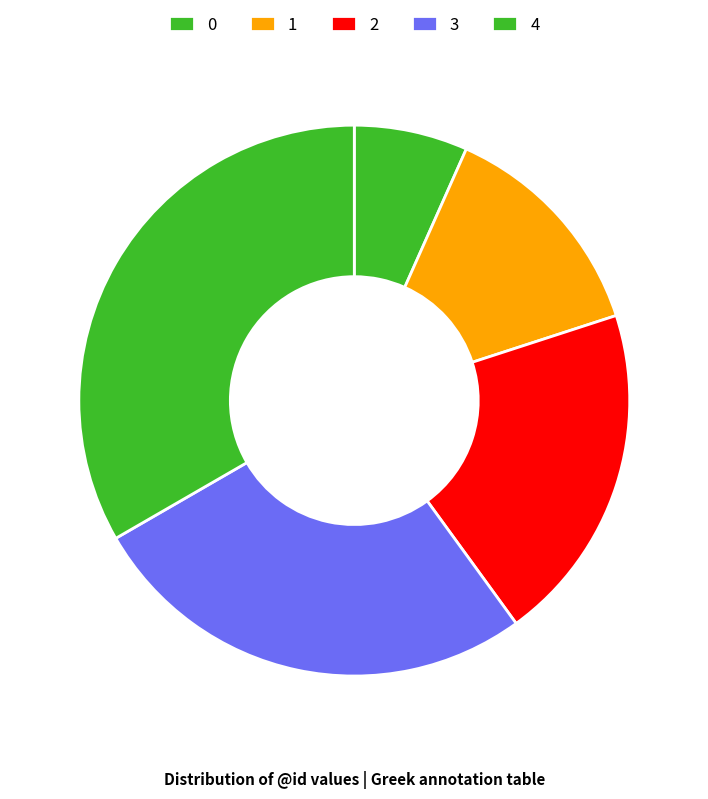

Which category has the biggest portion of the pie?

4